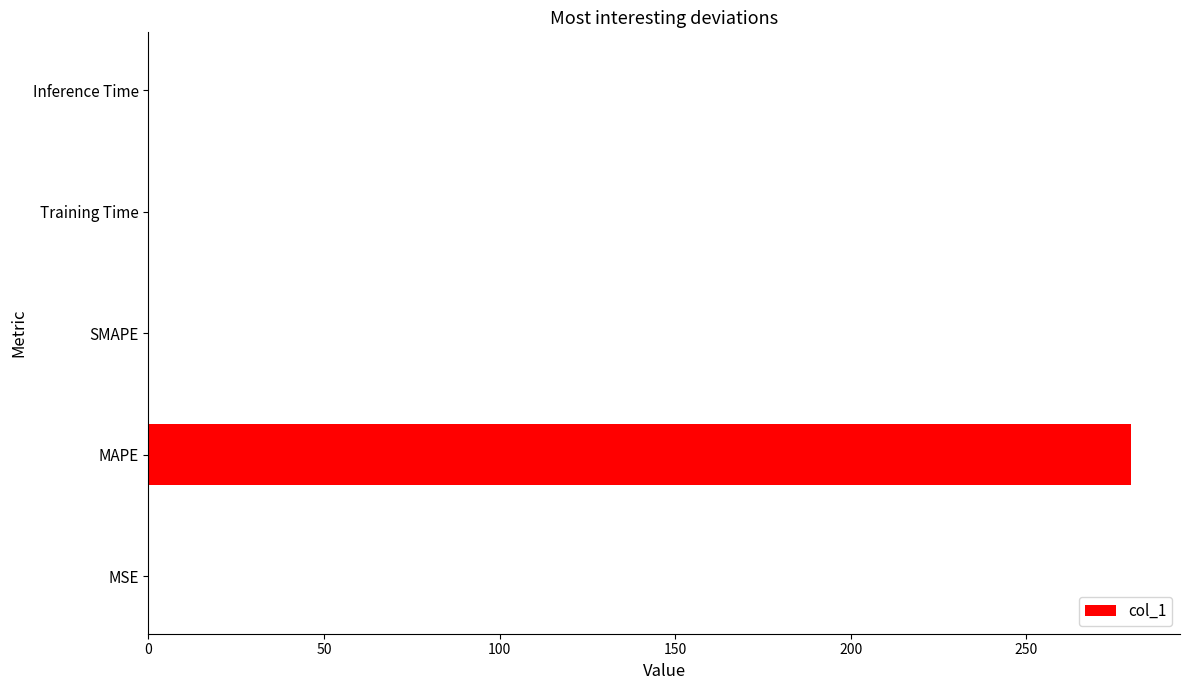

What is the sum of all values?

279.8